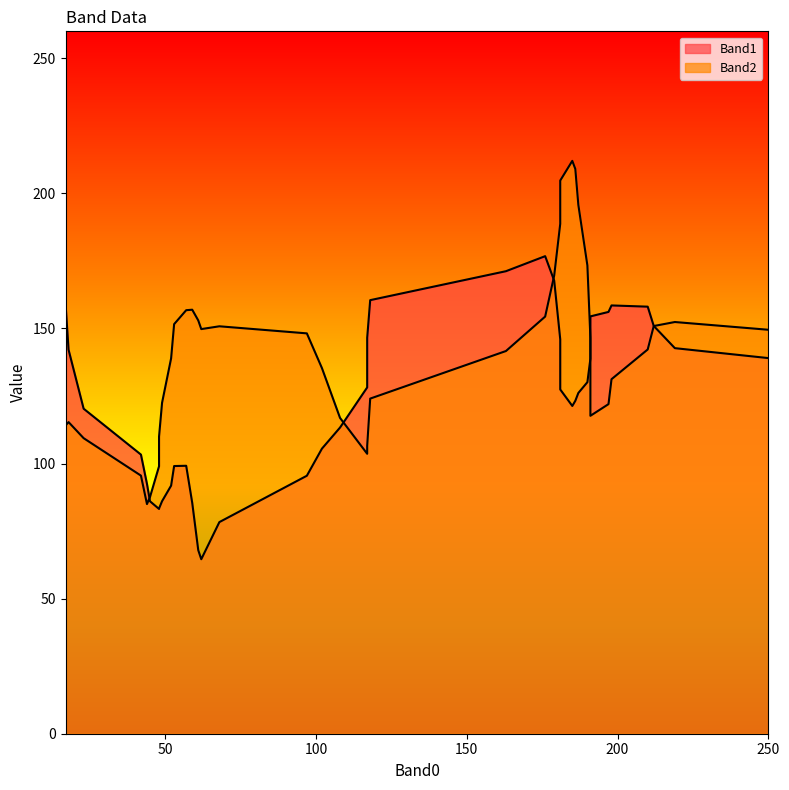

How many data points does each series have?

40